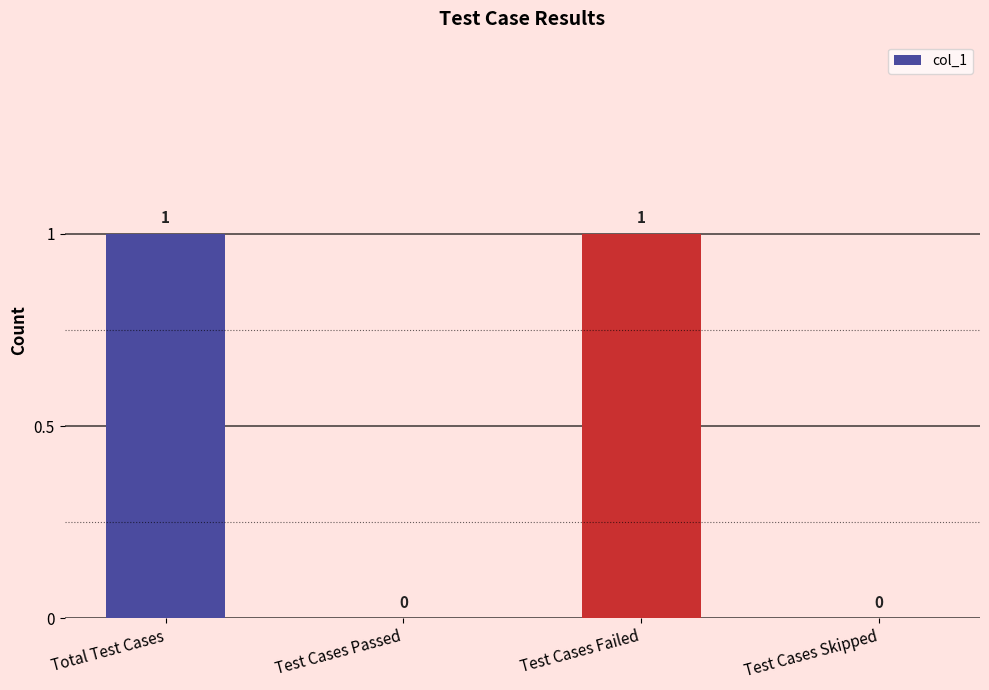

The chart shows a value of 1 at Test Cases Failed. True or false?

True